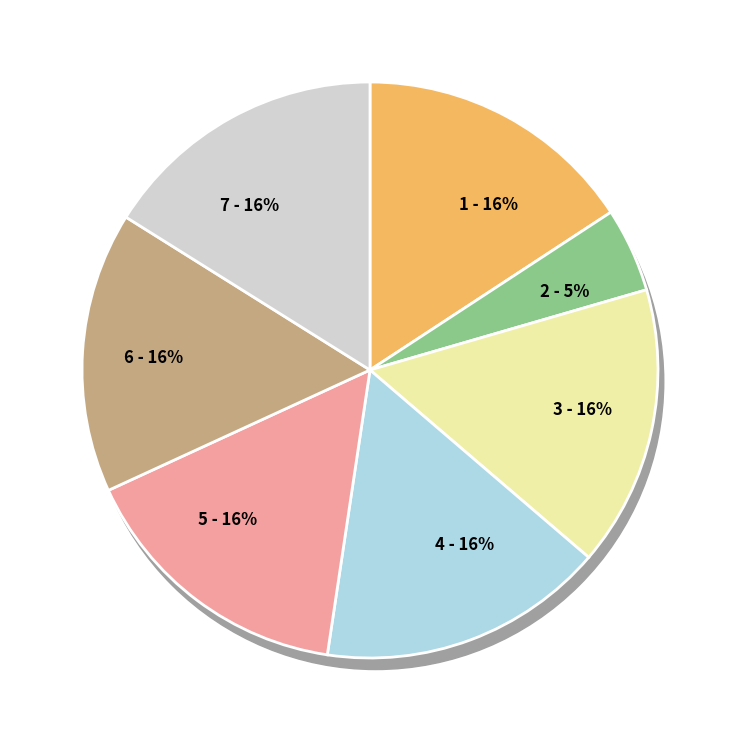

The 1088496 slice represents 22% of the pie. True or false?

False